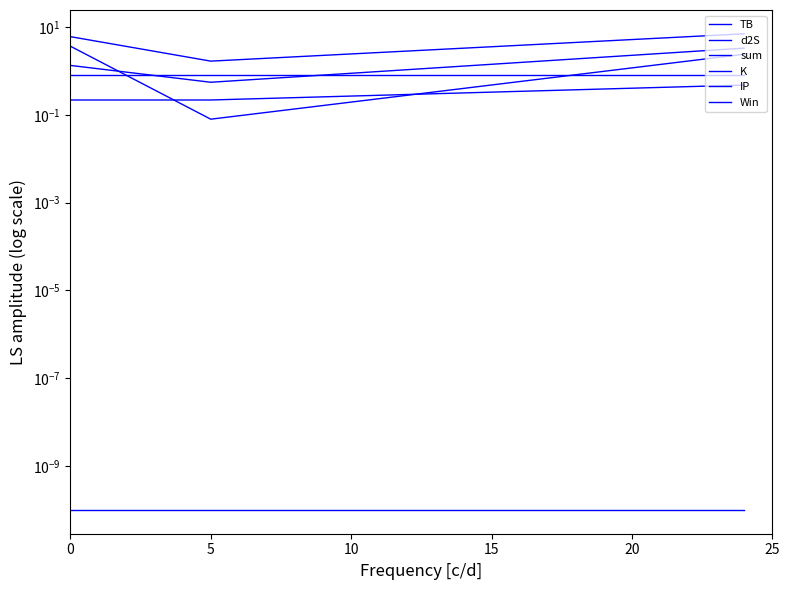

List the series in order of their peak value, lowest first.

Win, K, IP, d2S, TB, sum